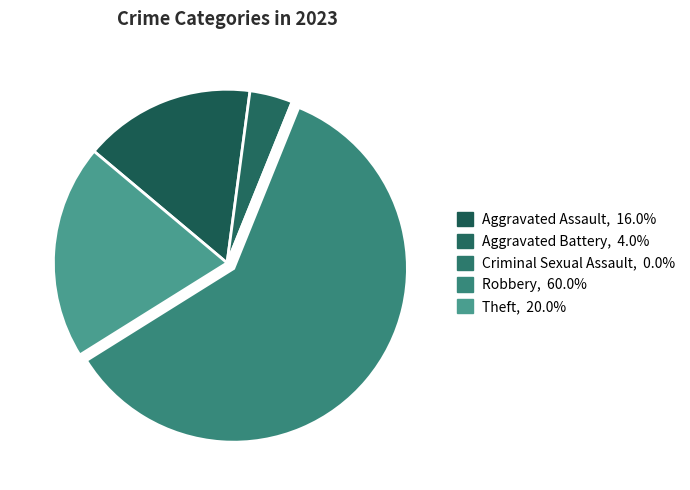

Combined, what portion of the pie is Criminal Sexual Assault and Aggravated Assault?

16.0%